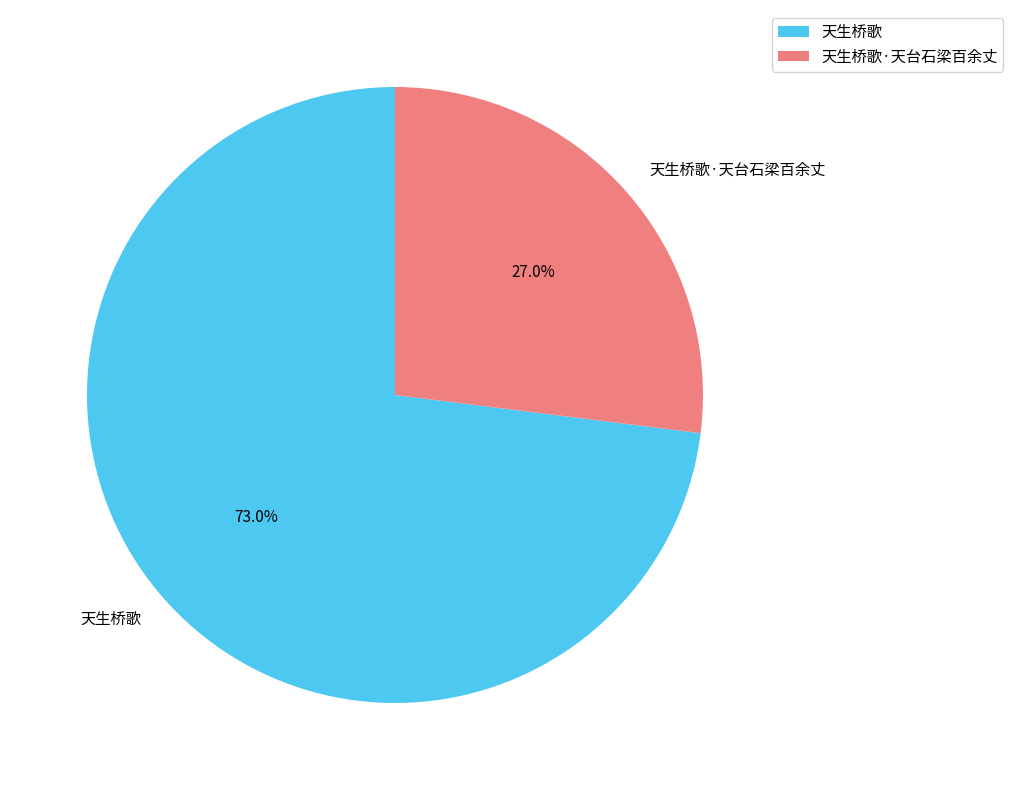

What percentage is the 天生桥歌 slice, to the nearest percent?

73%